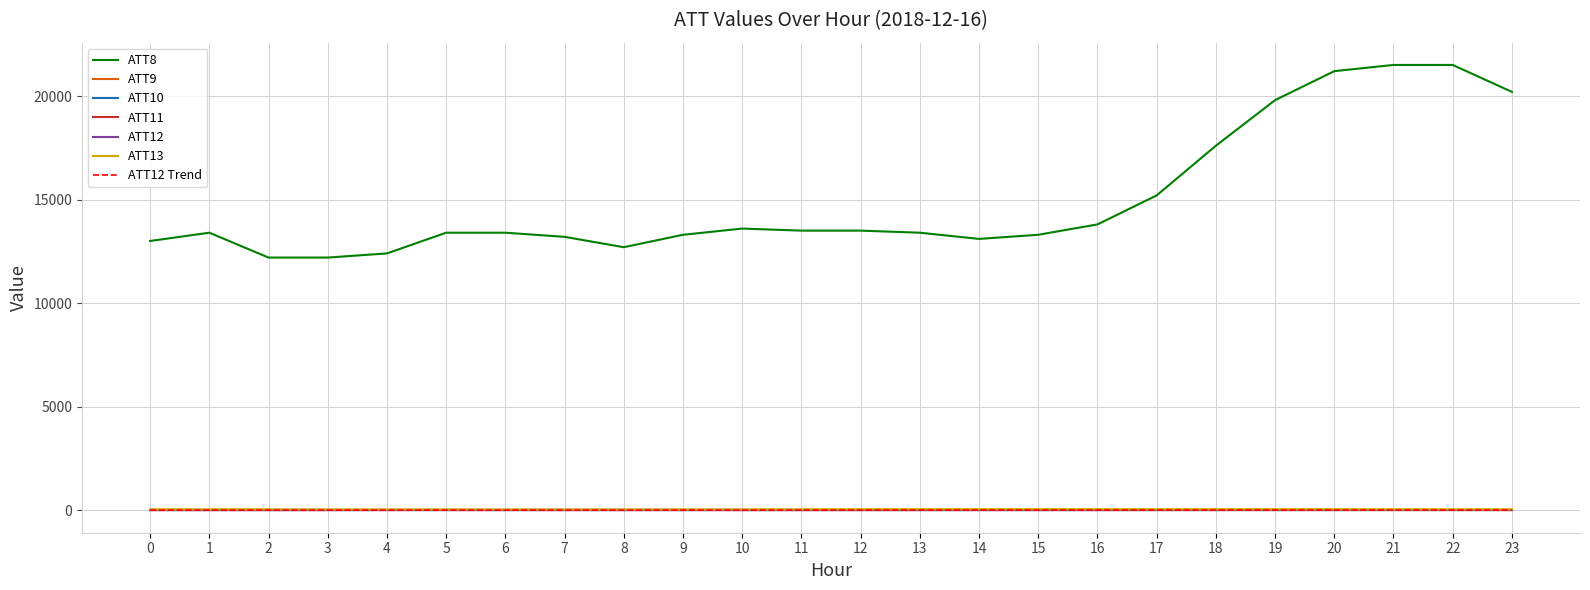

What is the sum of the ATT13 values at 1 and 21?

87.2